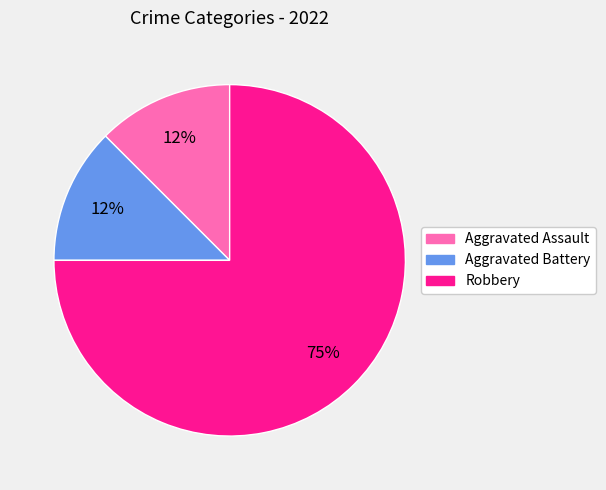

The Aggravated Battery slice represents 12% of the pie. True or false?

True